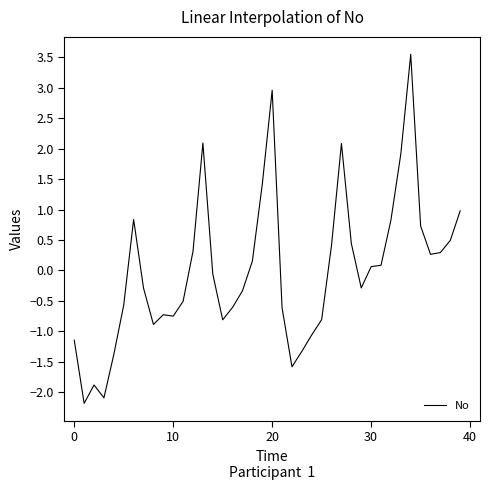

What is the smallest value displayed?

-2.2